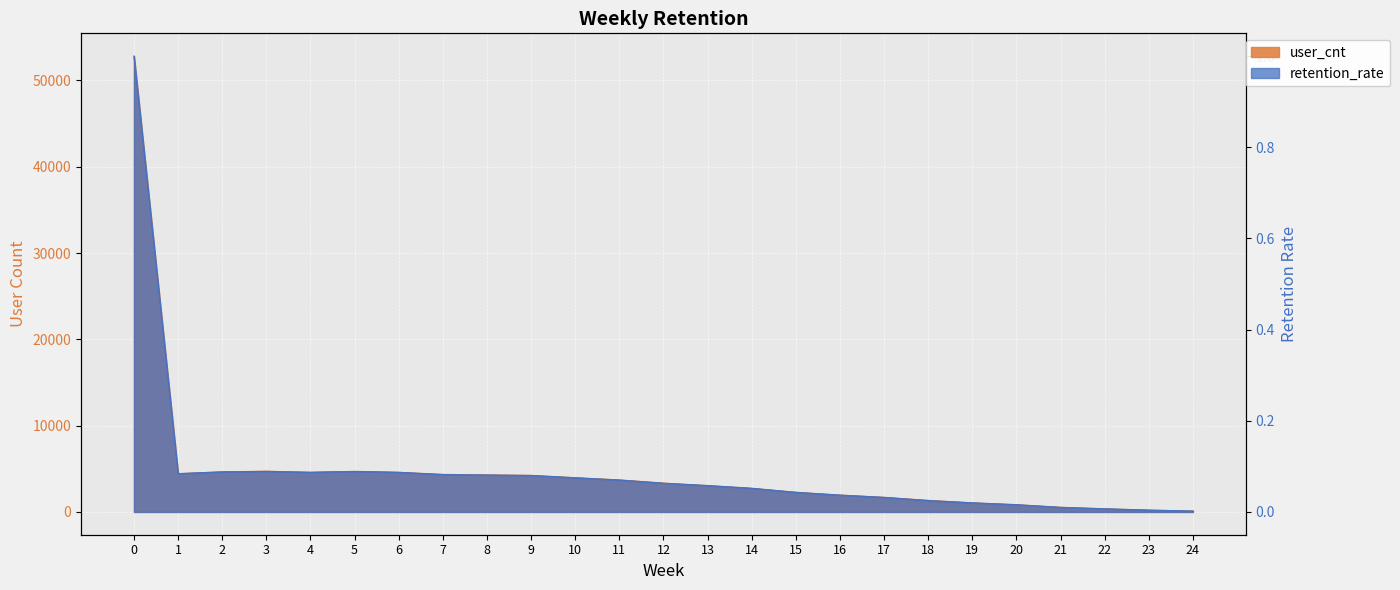

Reading left to right, extract all data points from this chart.

user_cnt: 0=52823.0	1=4434.0	2=4643.0	3=4719.0	4=4592.0	5=4684.0	6=4586.0	7=4353.0	8=4290.0	9=4238.0	10=3964.0	11=3711.0	12=3344.0	13=3039.0	14=2728.0	15=2279.0	16=1947.0	17=1691.0	18=1341.0	19=1054.0	20=827.0	21=541.0	22=355.0	23=209.0	24=98.0
retention_rate: 0=1.0	1=0.1	2=0.1	3=0.1	4=0.1	5=0.1	6=0.1	7=0.1	8=0.1	9=0.1	10=0.1	11=0.1	12=0.1	13=0.1	14=0.1	15=0.0	16=0.0	17=0.0	18=0.0	19=0.0	20=0.0	21=0.0	22=0.0	23=0.0	24=0.0